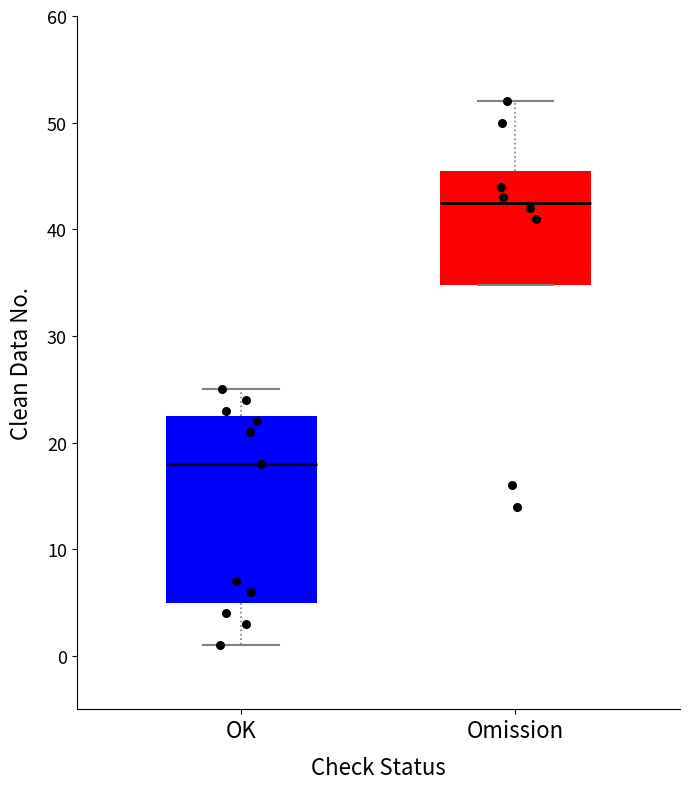

Where is the upper edge of the box for Omission on the y-axis? The values are not printed on the chart, so give them approximately, as read against the axis.

46